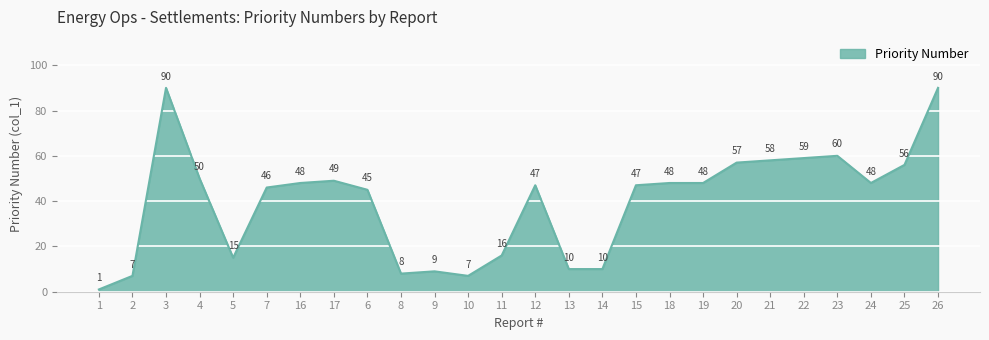

At which label is the value closest to 45?

6